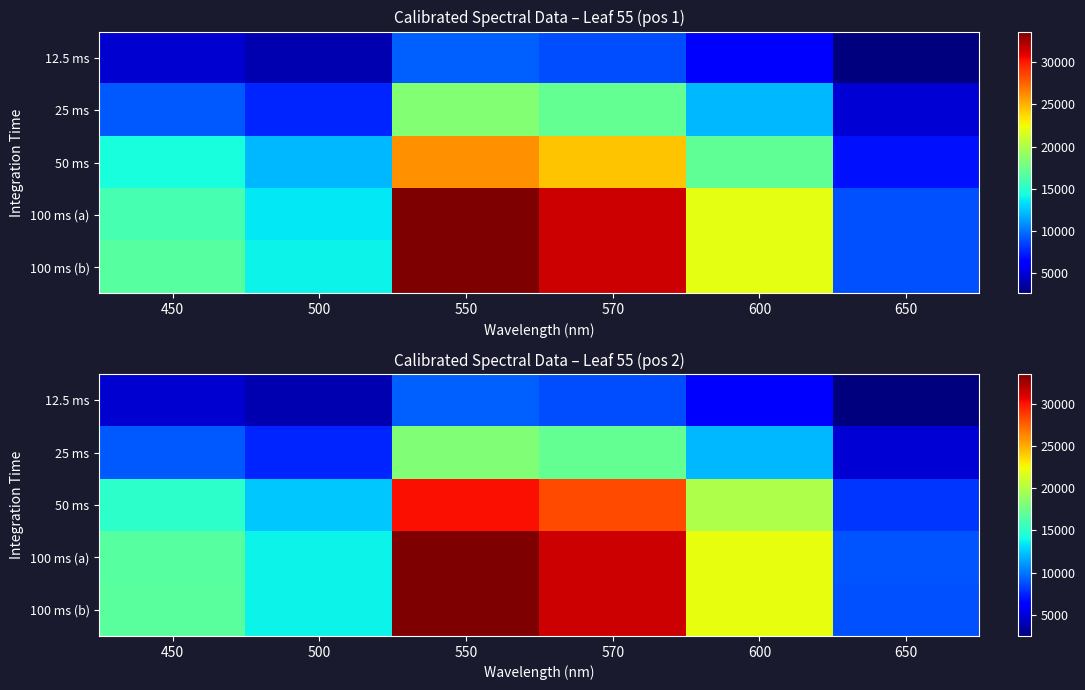

What is the difference between the maximum and minimum values in the 25 ms series?

13386.5